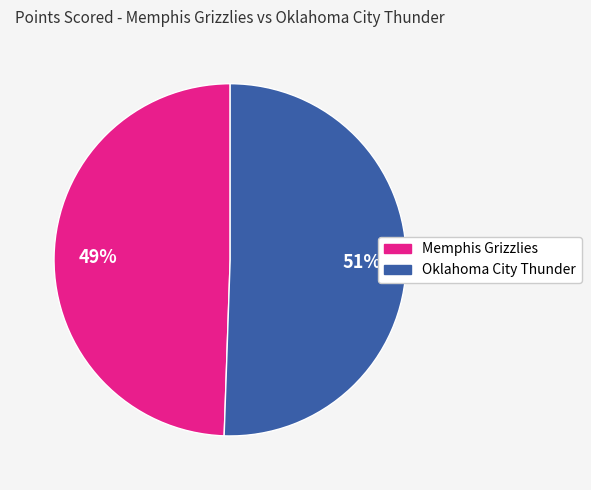

Count the number of slices in the pie.

2